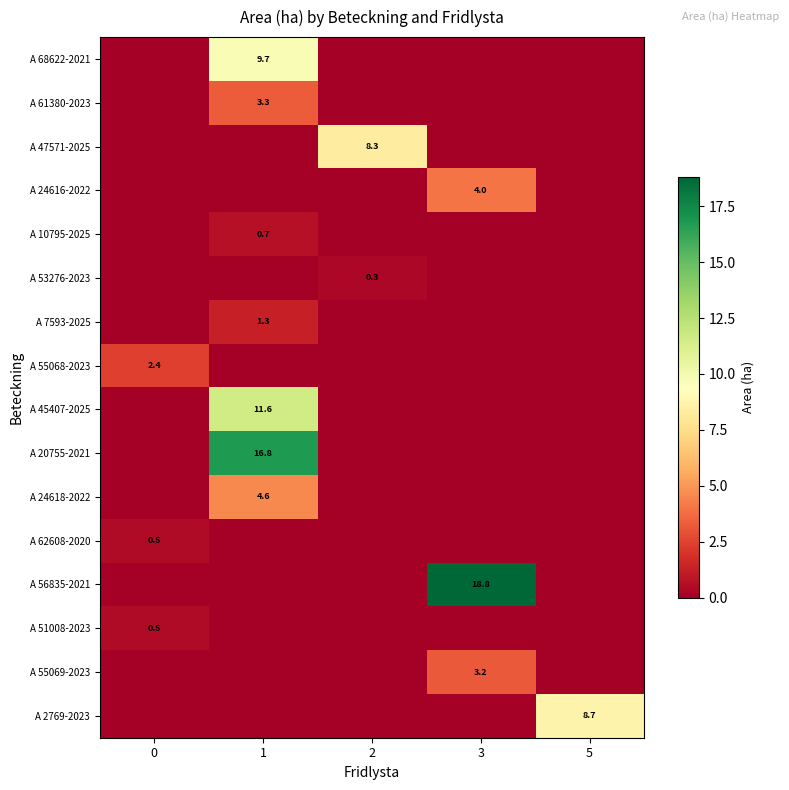

True or false: A 24616-2022 has a value of 6.6 at 3.

False